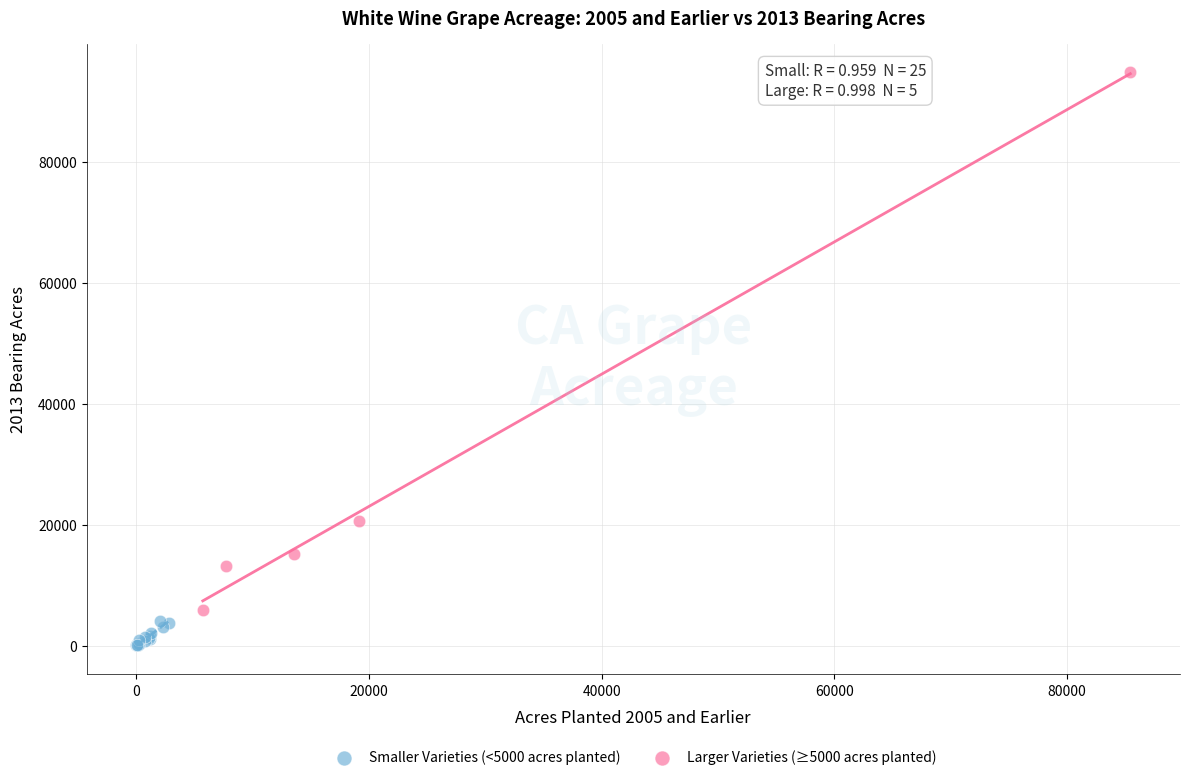

Which series contains the highest Y value?

Larger Varieties (≥5000 acres planted)